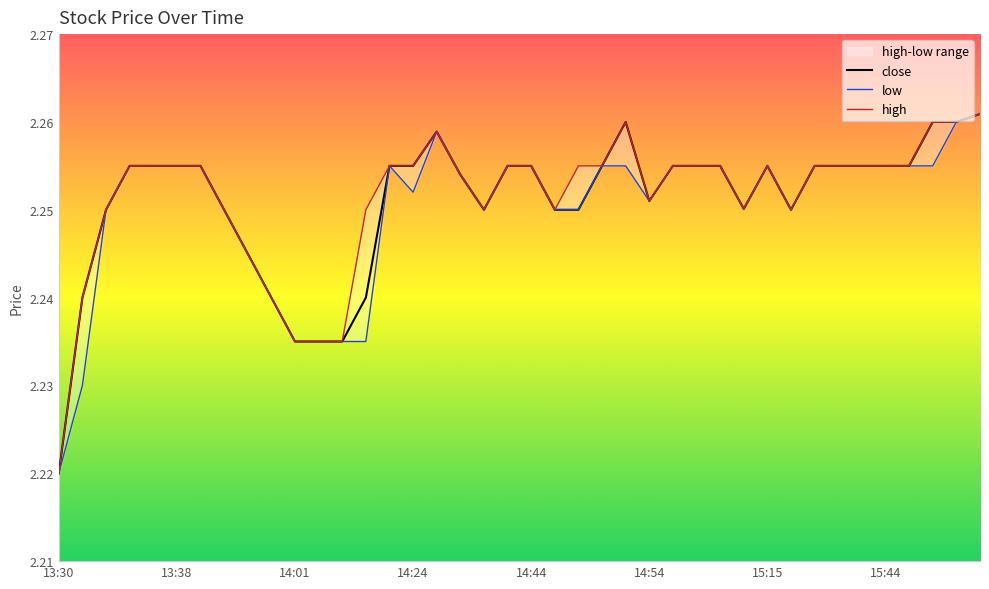

What is the value of the close point at the 25th from the left?

2.3